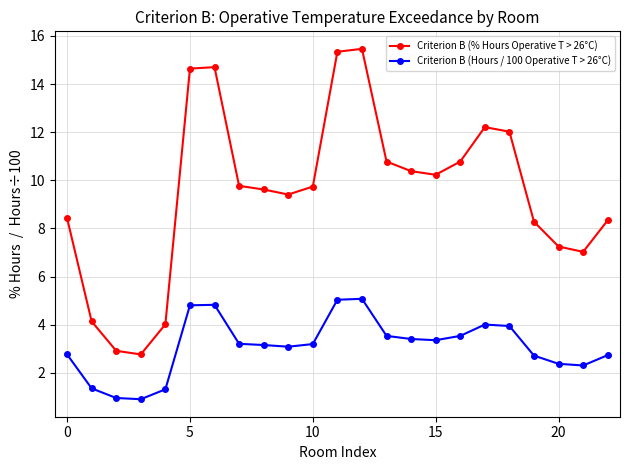

What are all the series names shown in the legend?

Criterion B (% Hours Operative T > 26°C), Criterion B (Hours / 100 Operative T > 26°C)